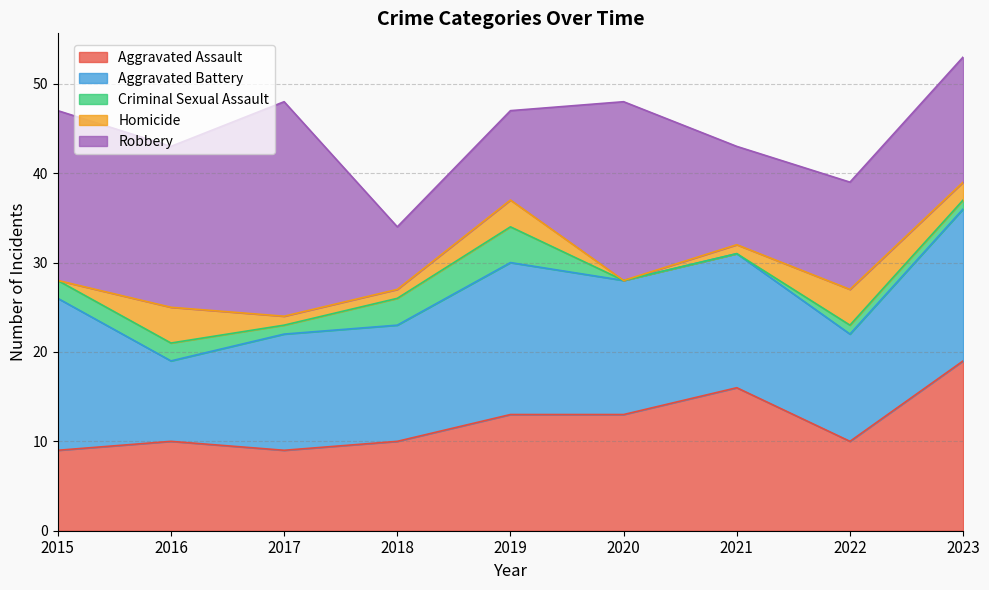

Does the chart have visible grid lines?

Yes